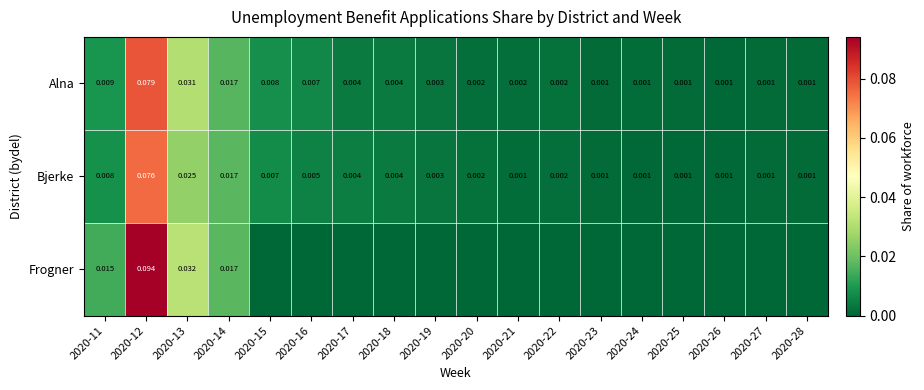

At which label is Alna closest to 0?

2020-26